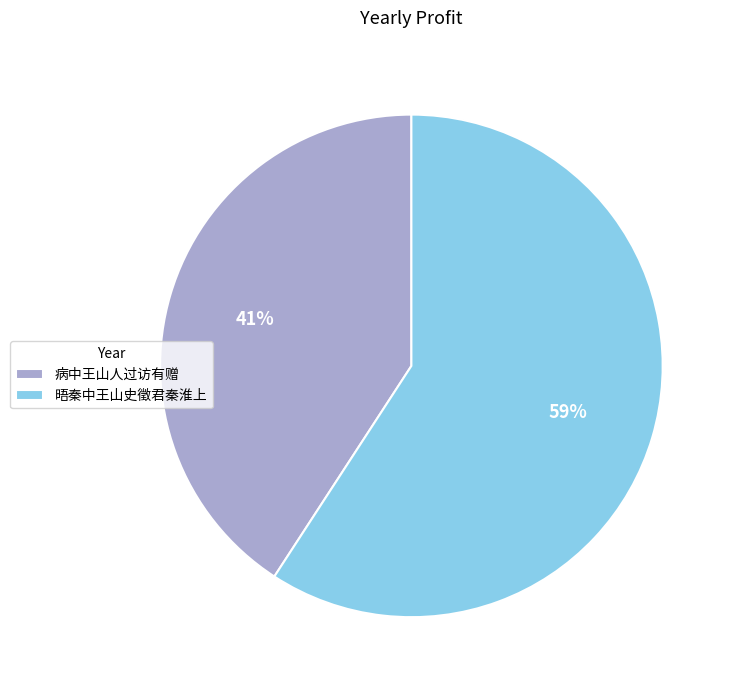

What percentage is the 晤秦中王山史徵君秦淮上 slice, to the nearest percent?

59%